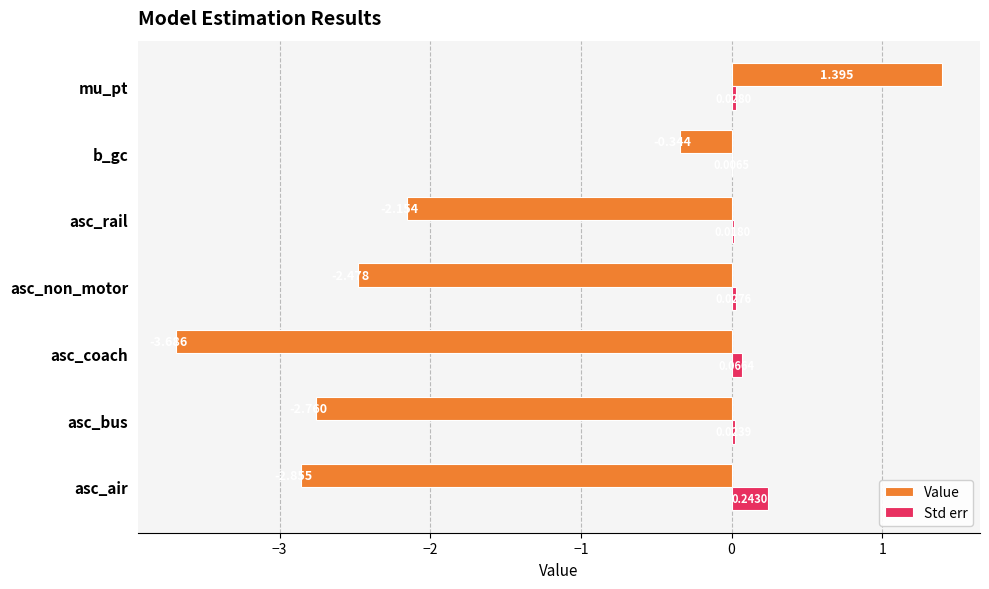

At which label is Value closest to -1?

b_gc